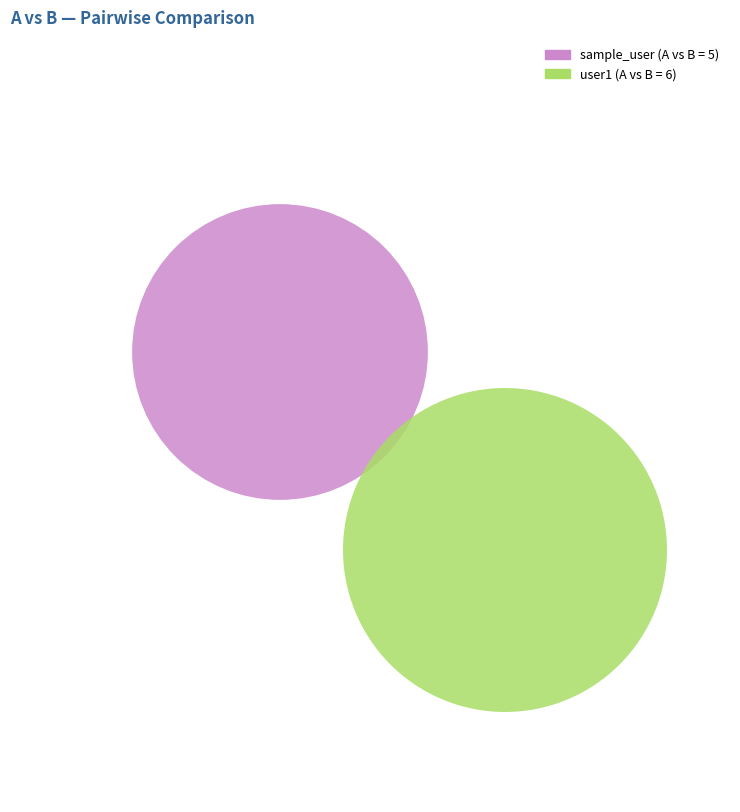

To the nearest percent, what percentage of the pie is sample_user?

45%